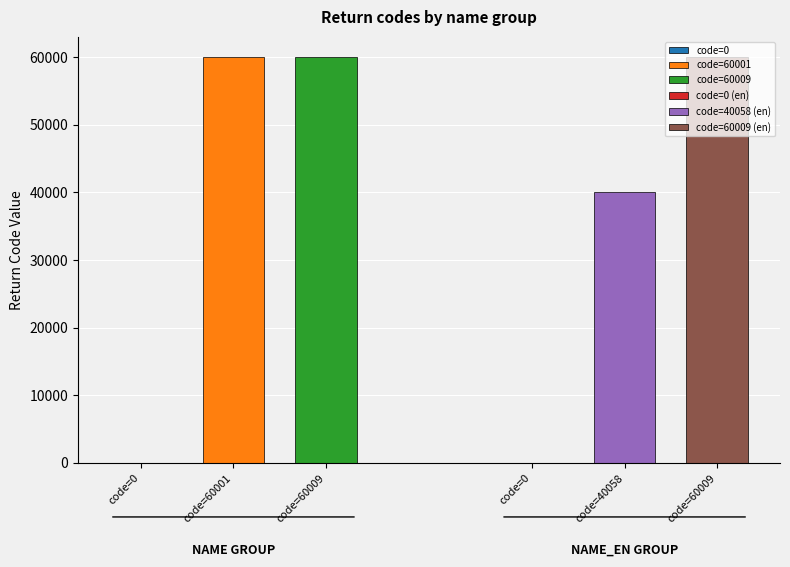

What is the sum of all 60001 values?

60001